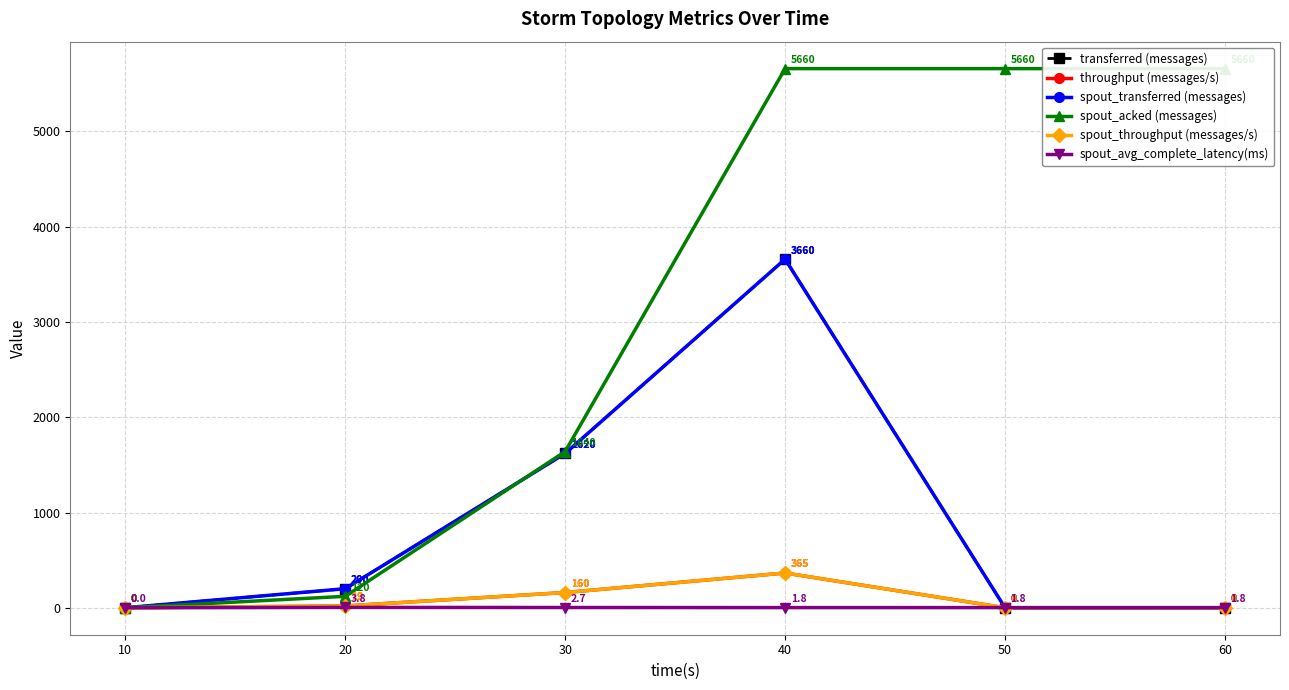

True or false: spout_transferred (messages) has a value of 353.2 at 20.

False